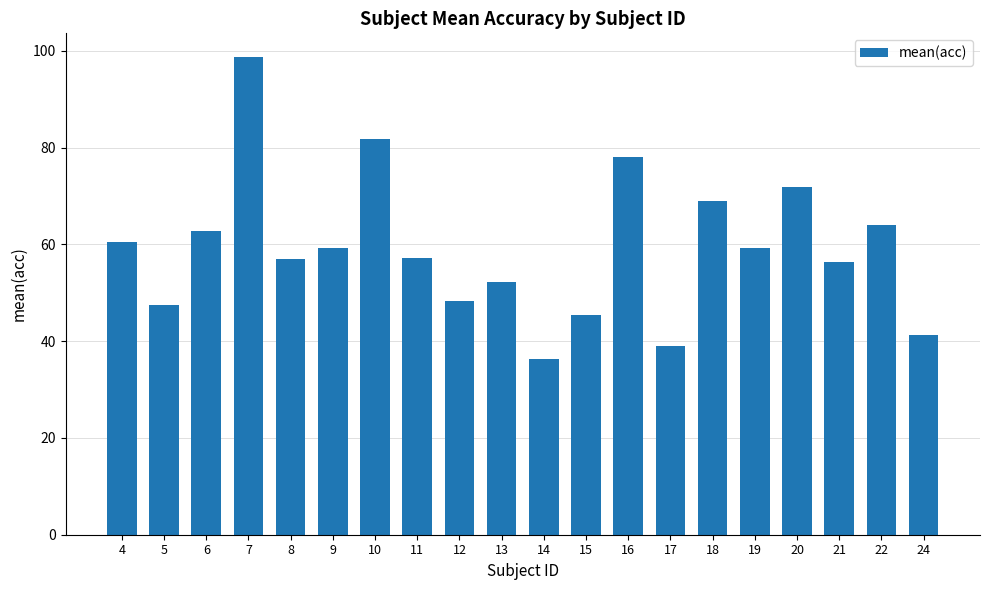

At which category does the chart reach its peak across all series?

7